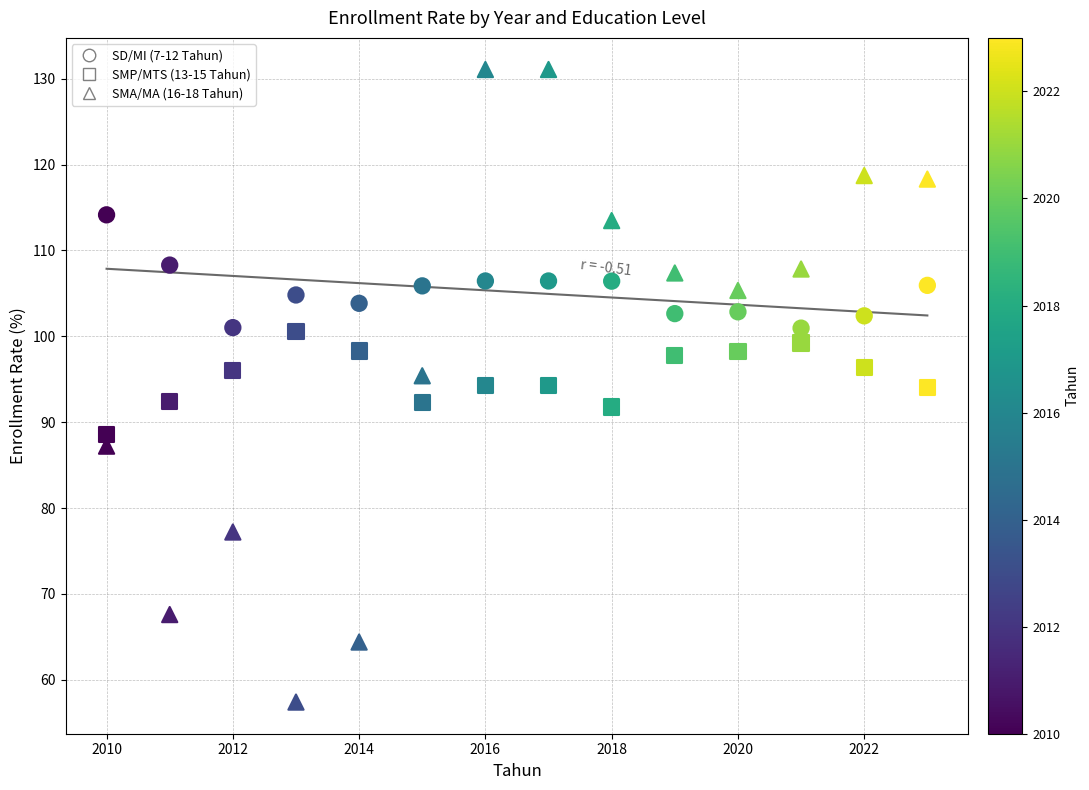

How many points are shown in the scatter plot?

42